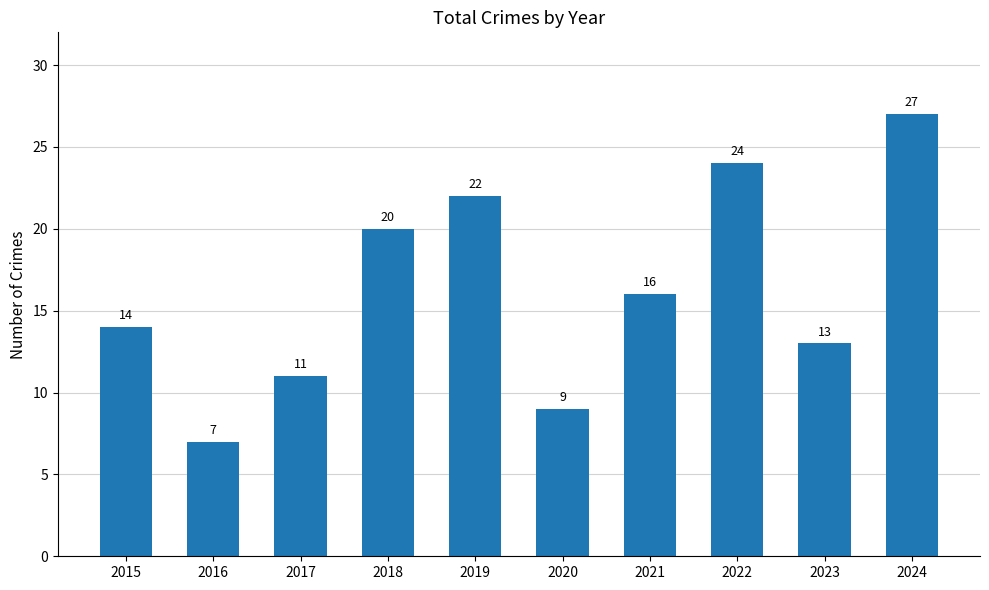

What is the value of the 1st bar from the left?

14